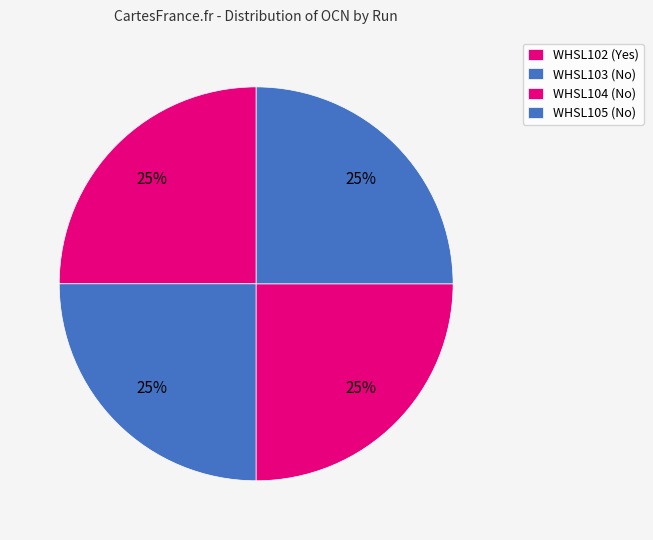

Does any single category account for the majority?

No